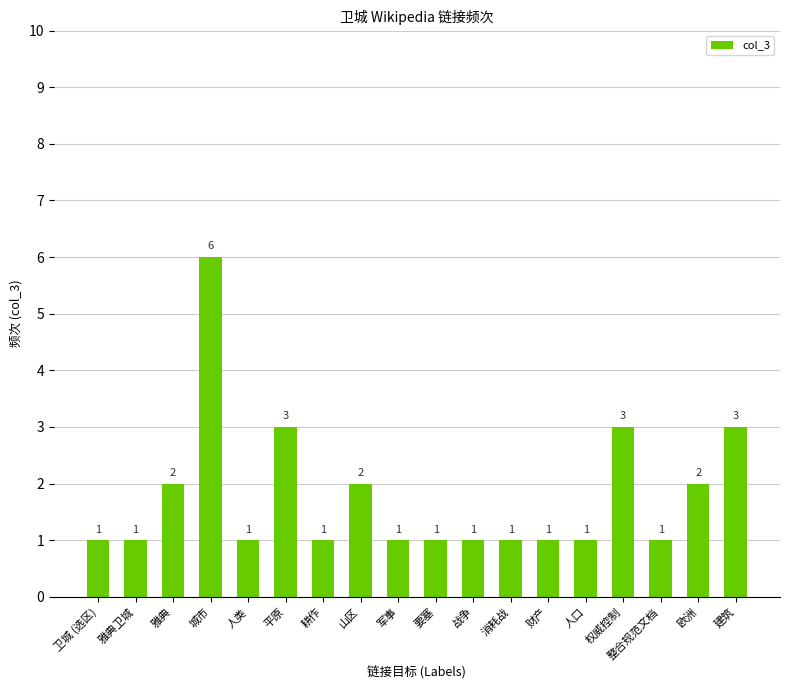

Count the values in the range 1 to 2.

14